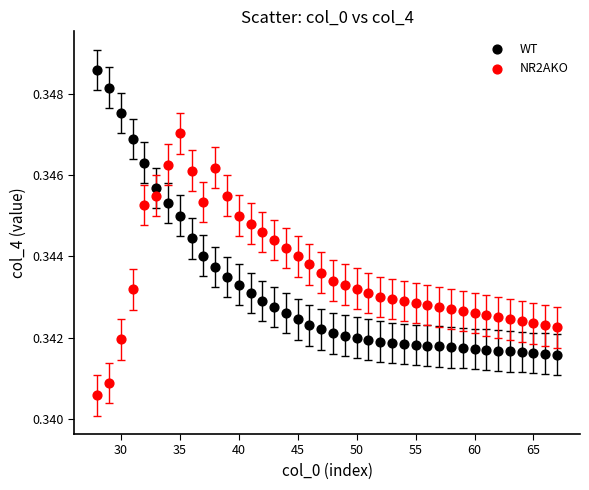

Which series reaches the minimum Y coordinate?

NR2AKO